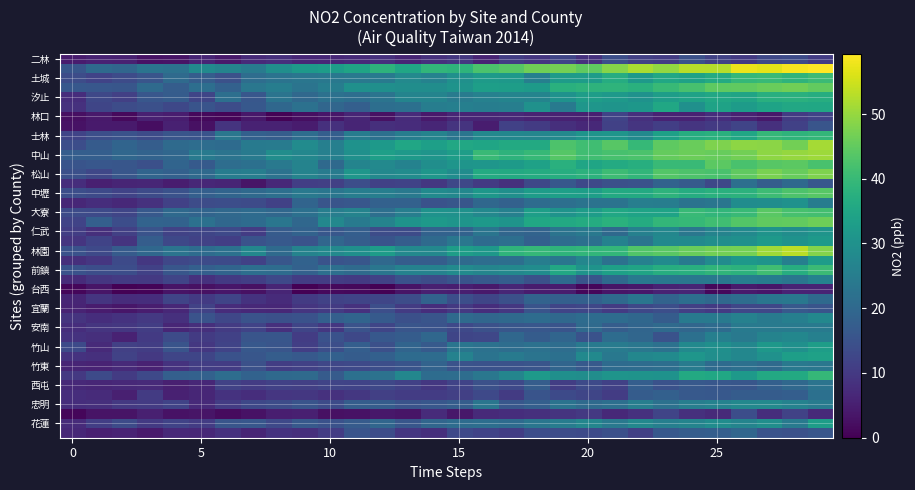

Count the number of categories in the chart.

30